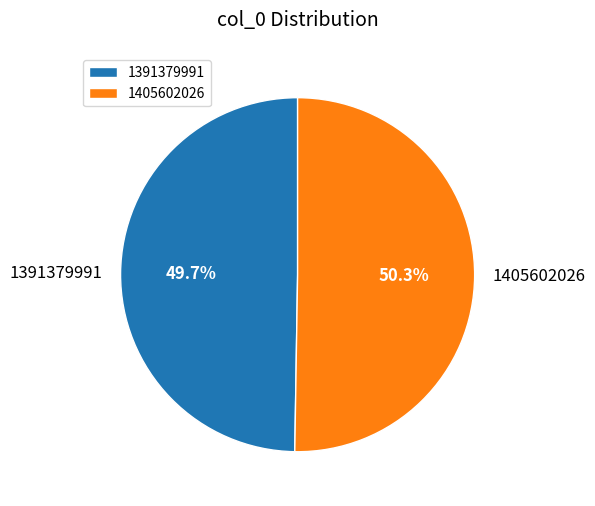

Is 1391379991 the majority of the pie?

No